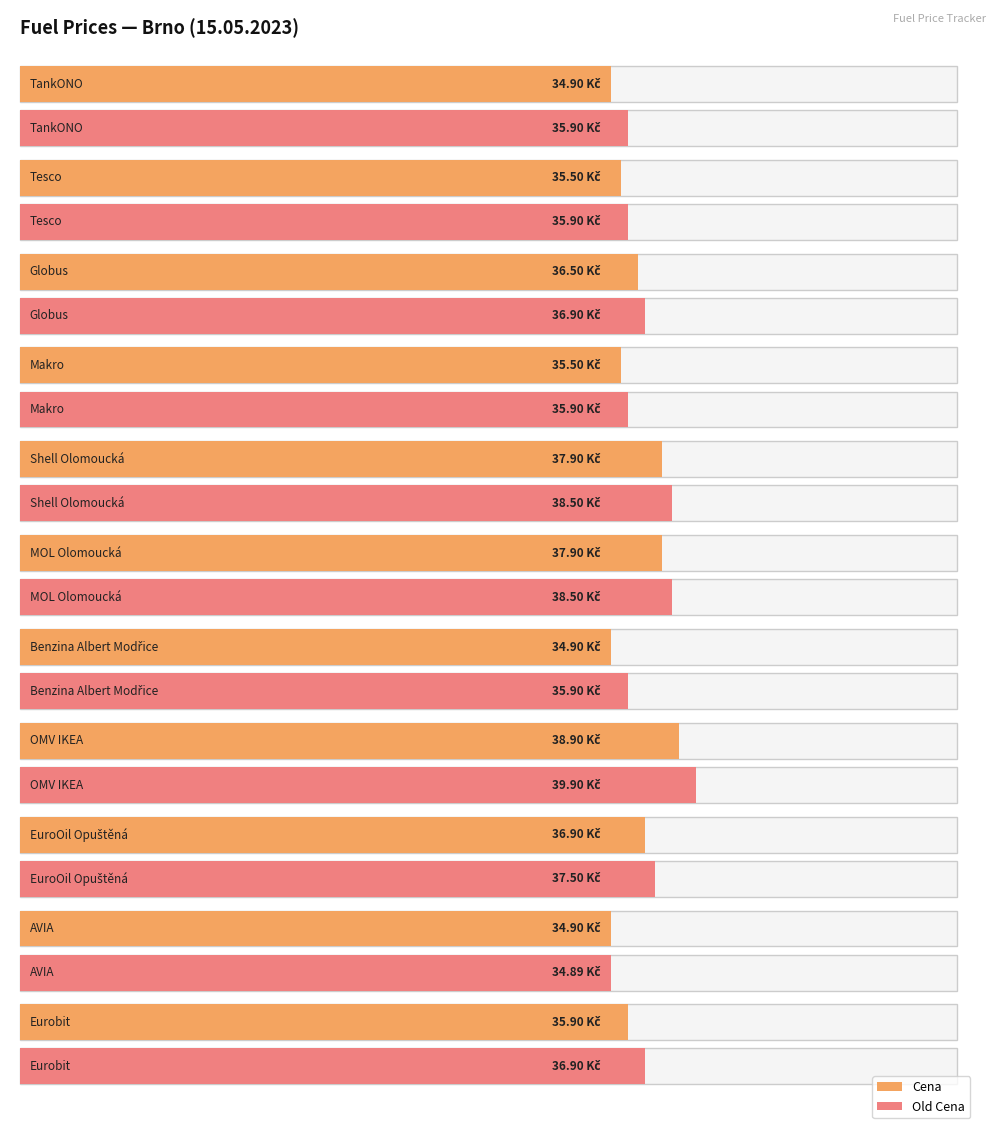

Reading right to left, list all the values displayed in this chart.

Cena: 35.9	34.9	36.9	38.9	34.9	37.9	37.9	35.5	36.5	35.5	34.9
Old Cena: 36.9	34.9	37.5	39.9	35.9	38.5	38.5	35.9	36.9	35.9	35.9